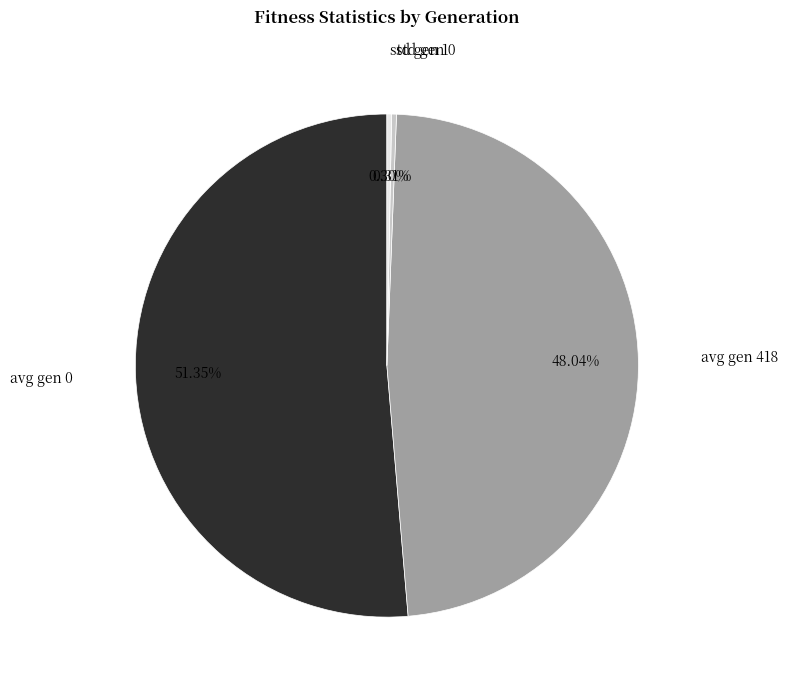

How much of the chart is everything except std gen 1?

99.7%